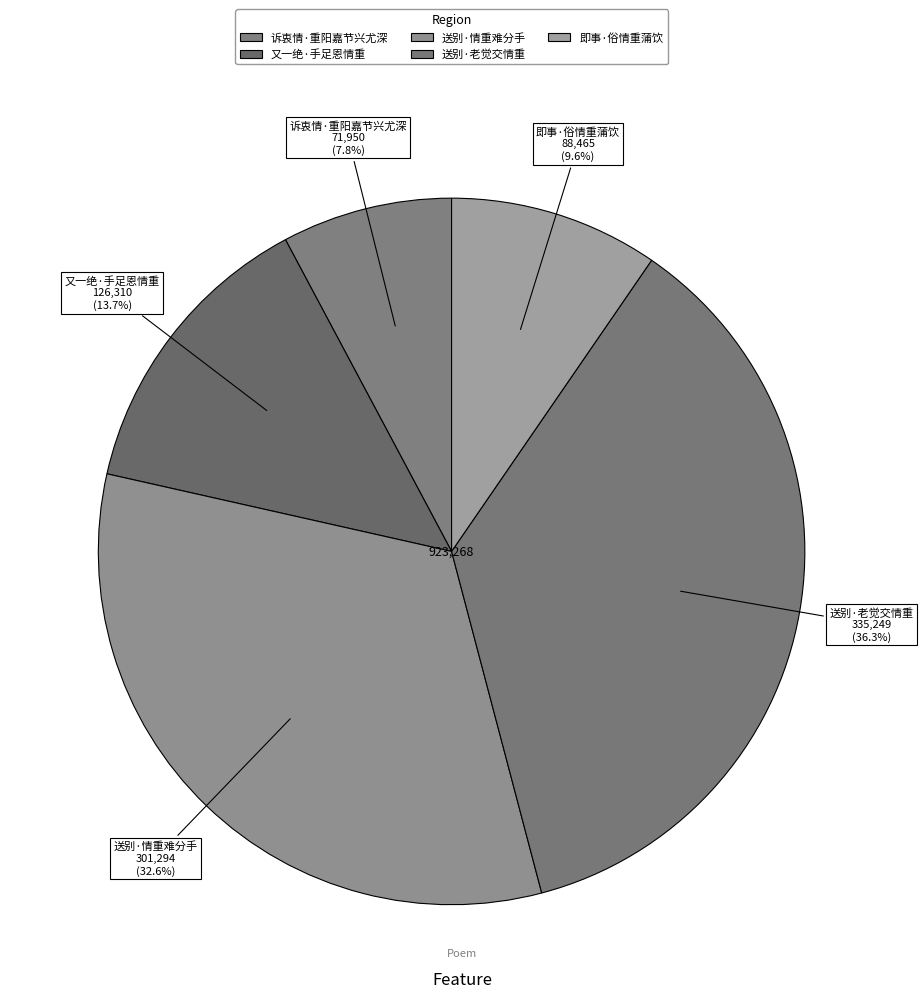

How many segments does this pie chart have?

5